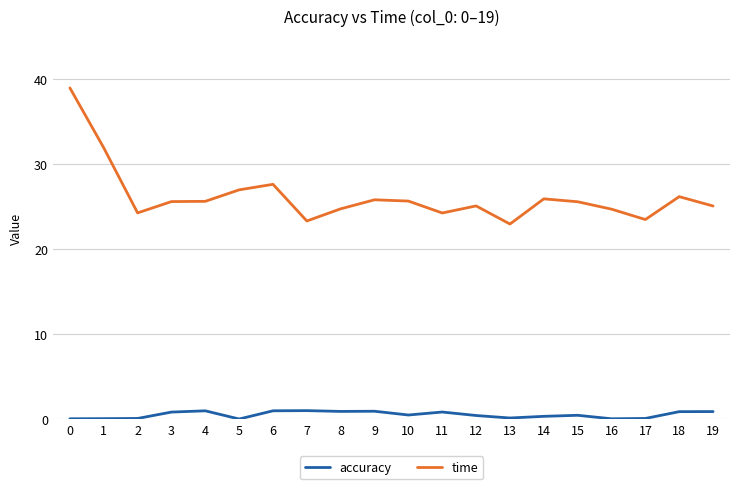

Which series has the largest range (max minus min)?

time